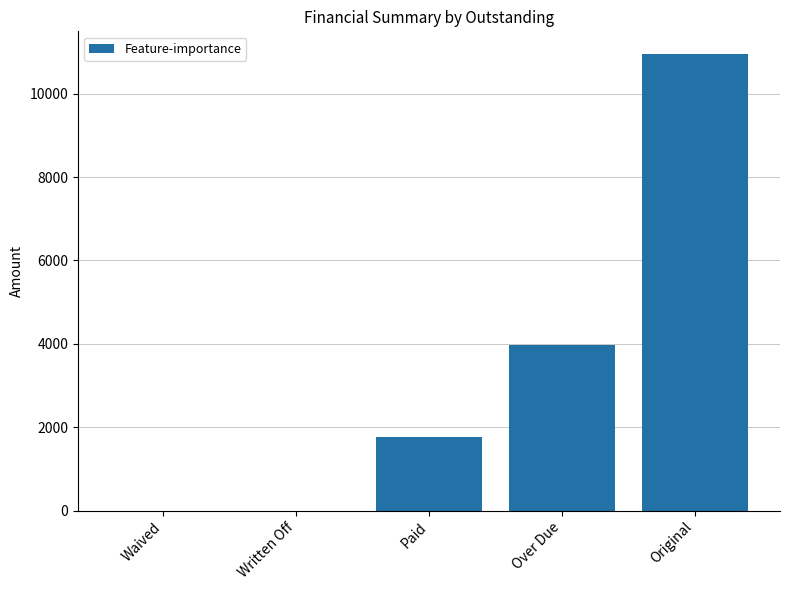

Count the number of data series in this chart.

1